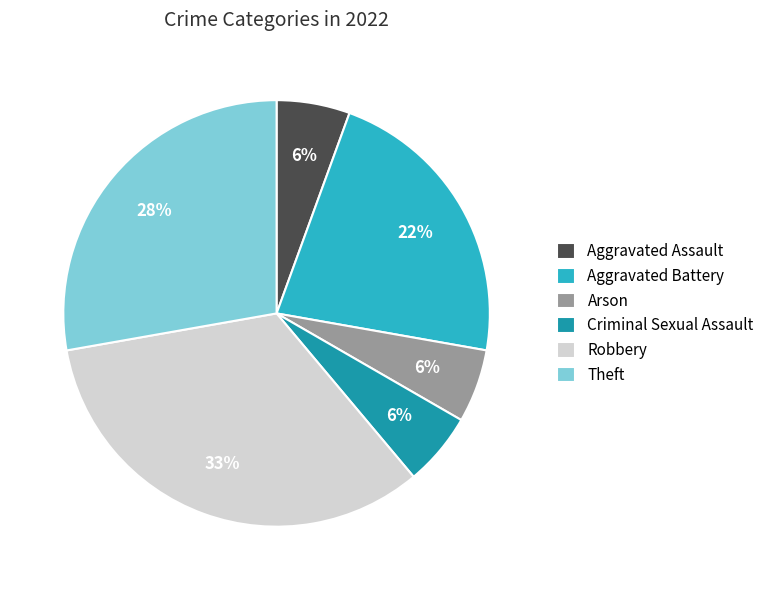

What is the ratio of the value at Robbery to the value at Theft?

1.2